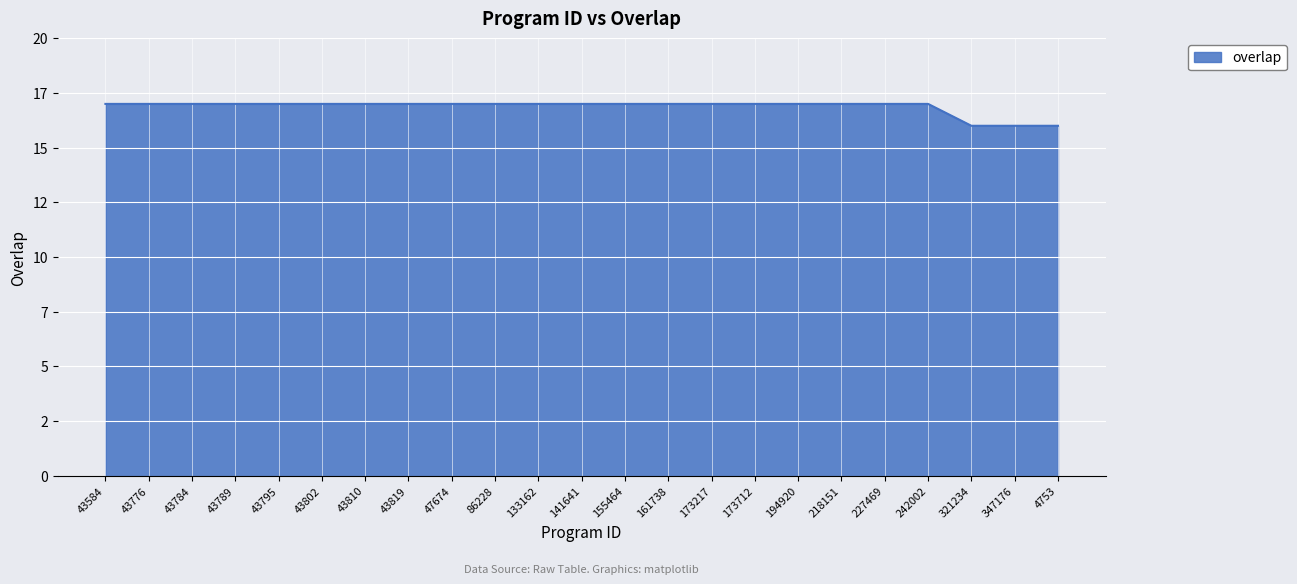

True or false: the data has more than 0 interior local peaks.

False